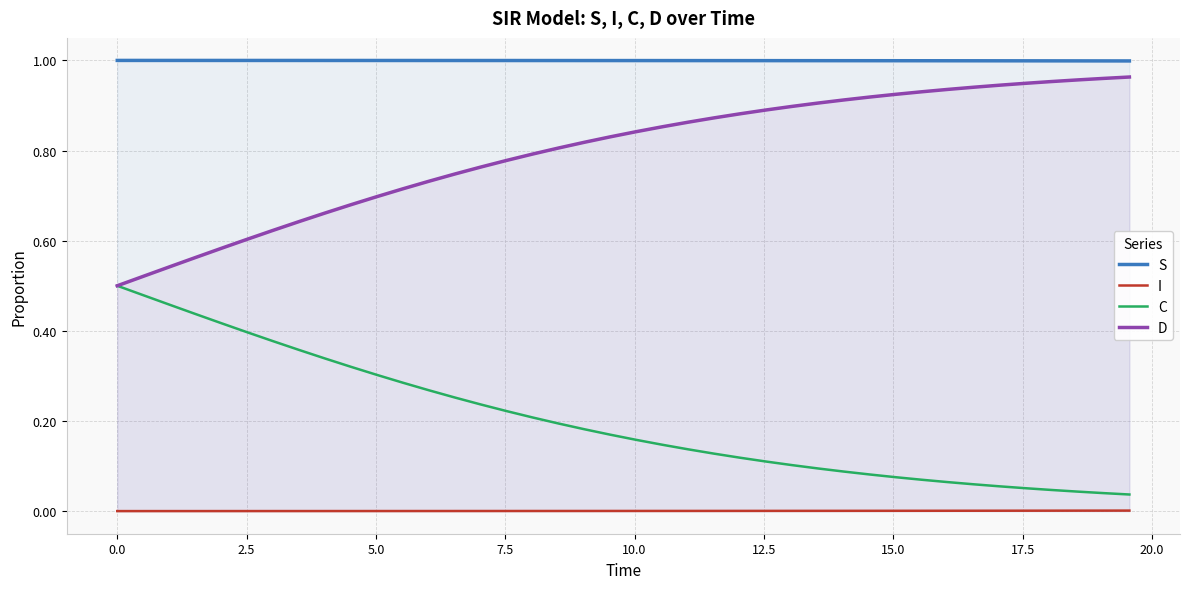

True or false: S and C intersect in this chart.

False